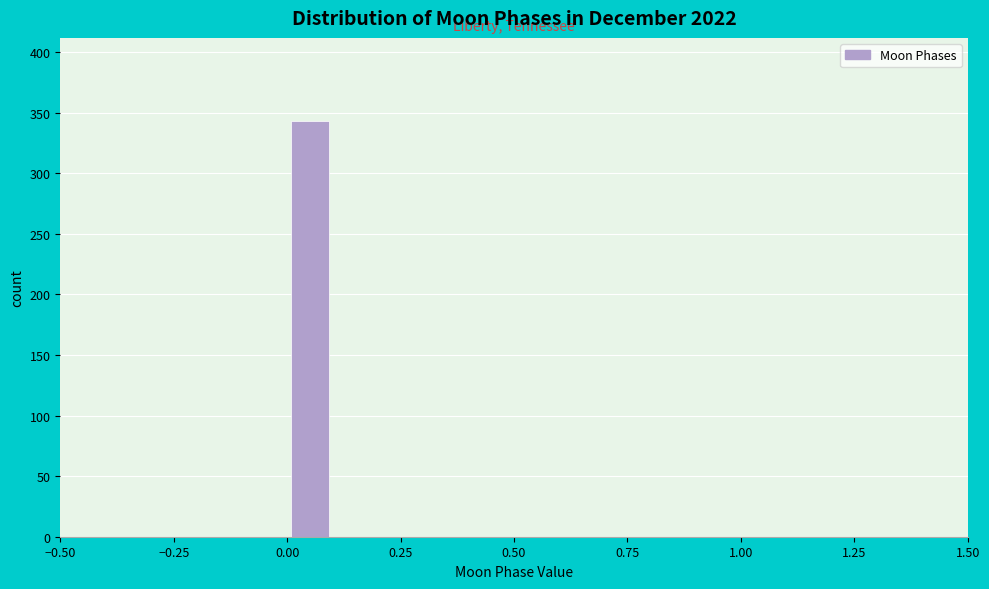

Read against the x-axis, roughly where is the centre of the tallest bar?

0.05